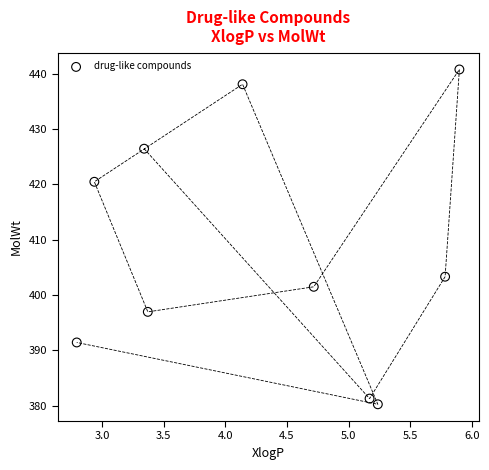

What is the range of Y values (max minus min)?

60.5